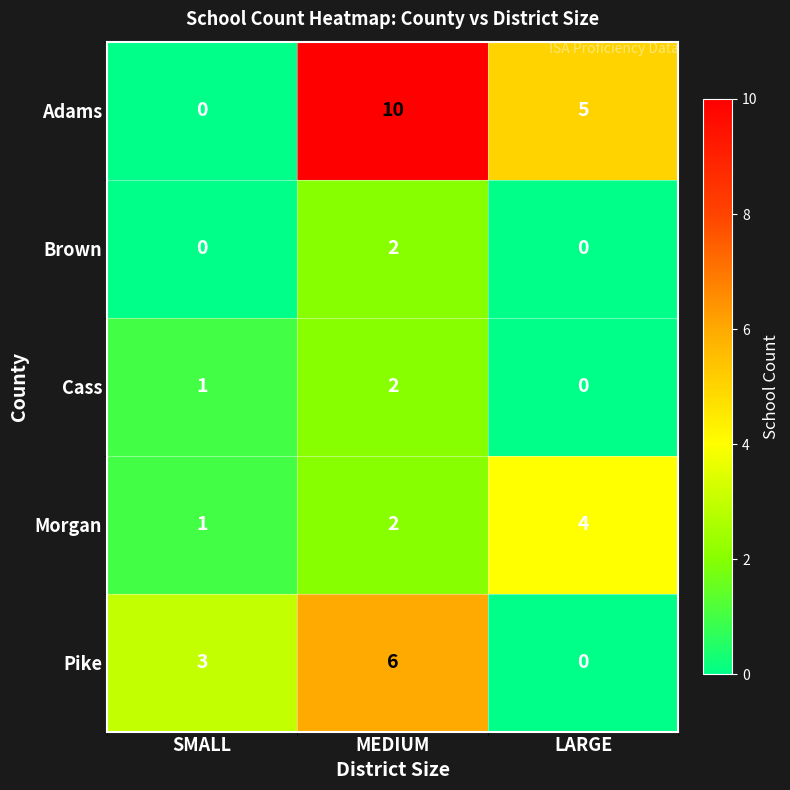

How many Cass values are between 0 and 2?

3